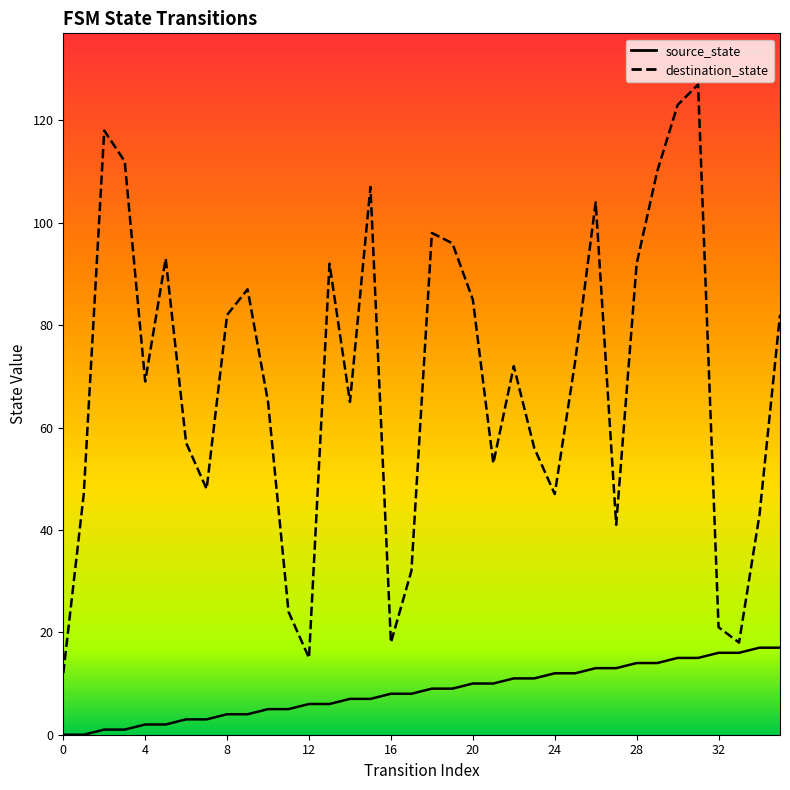

Which series has the widest spread of values?

destination_state